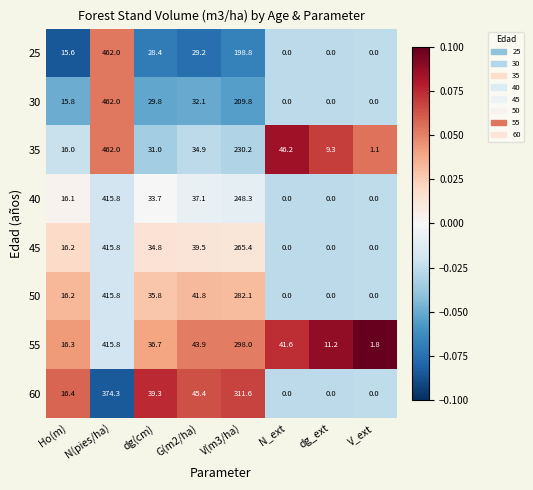

What is the average value of the 60 series?

98.4